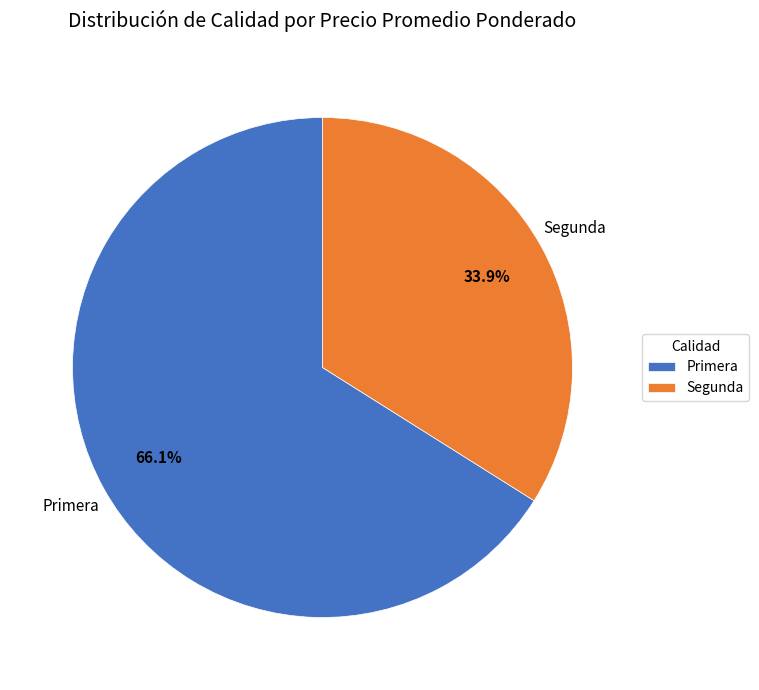

Which category has the biggest portion of the pie?

Primera